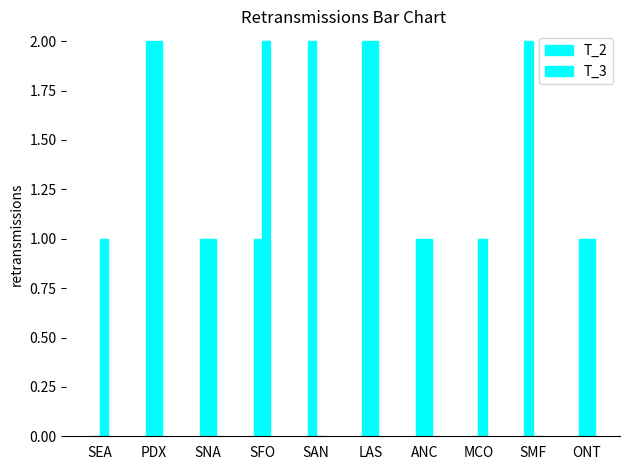

How many data points does each series have?

10